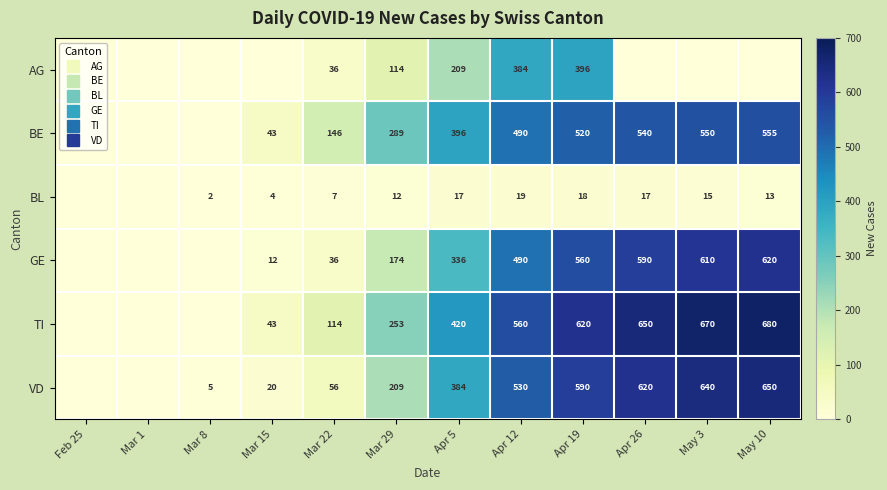

At Mar 8, list the series in order from largest to smallest.

VD, BL, AG, BE, GE, TI